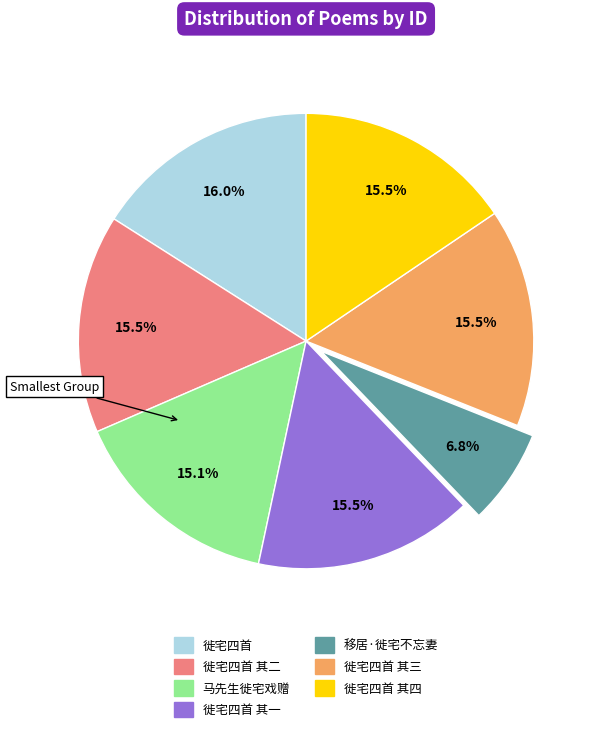

Is there any slice that represents more than half of the pie?

No